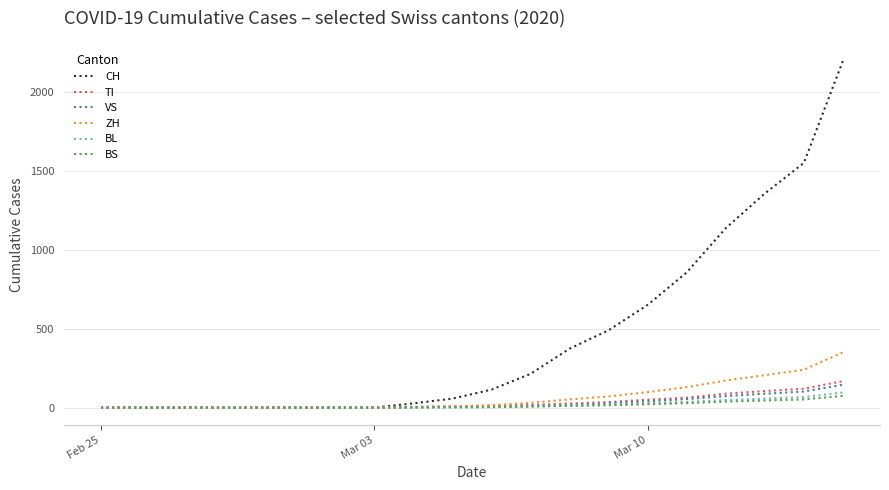

Which series has the largest total across all categories?

CH